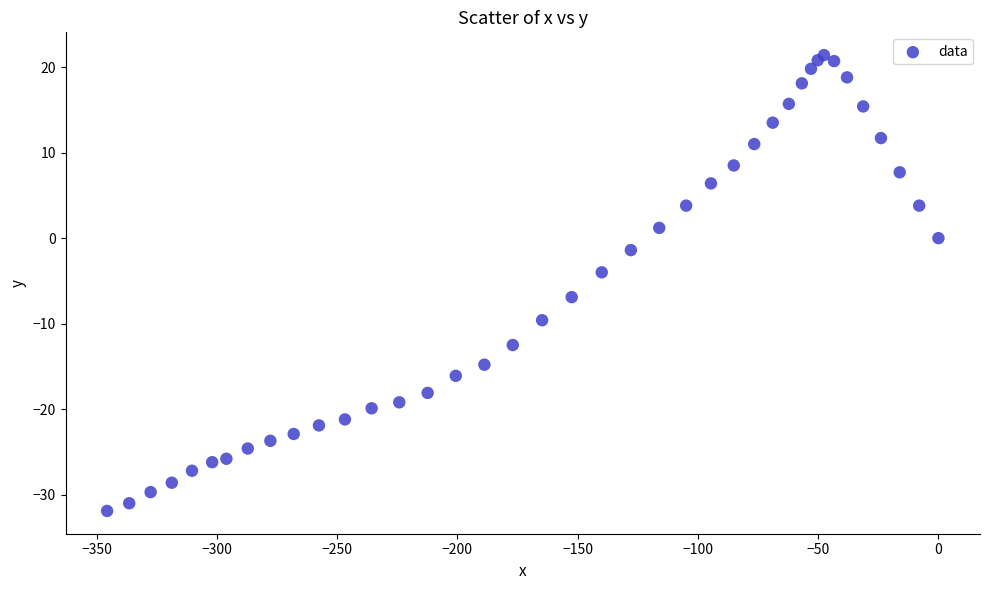

What is the range of Y values (max minus min)?

53.3